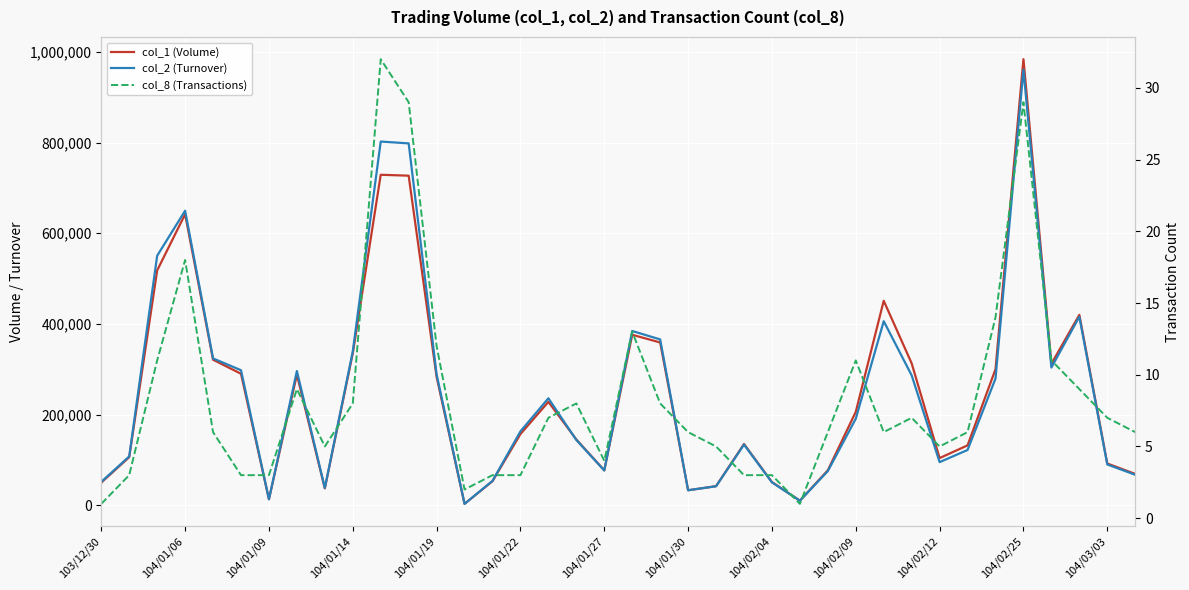

True or false: col_8 (Transactions) and col_2 (Turnover) cross at least once.

False